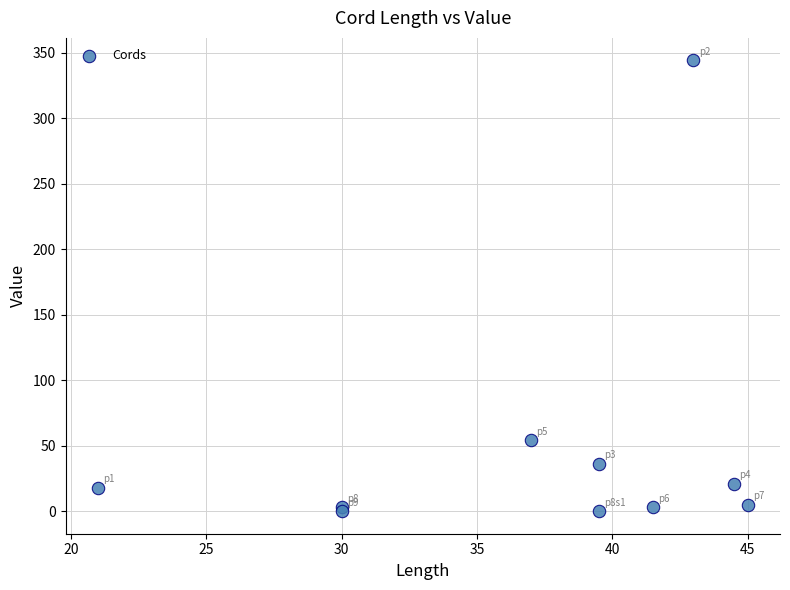

What Y value in the scatter plot is closest to 172?

54